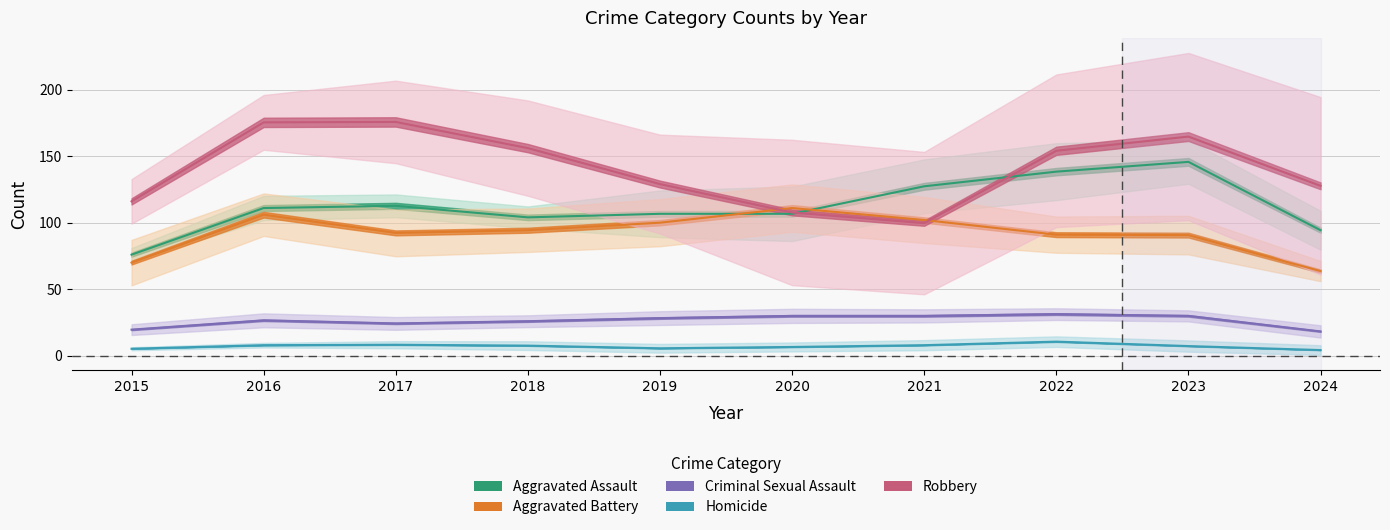

True or false: Homicide and Robbery cross at least once.

False